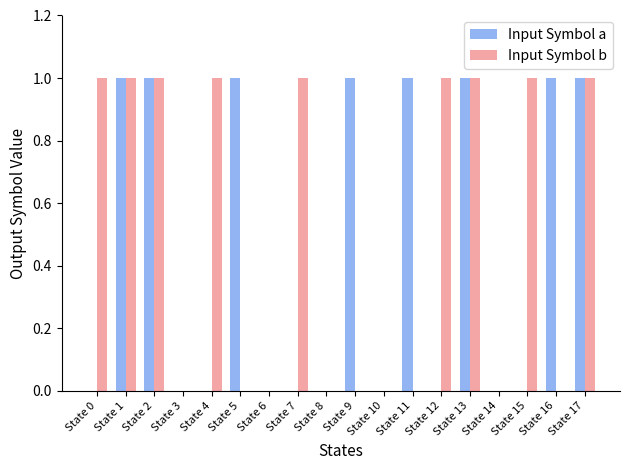

Which series changed the most between State 9 and State 10?

Input Symbol a